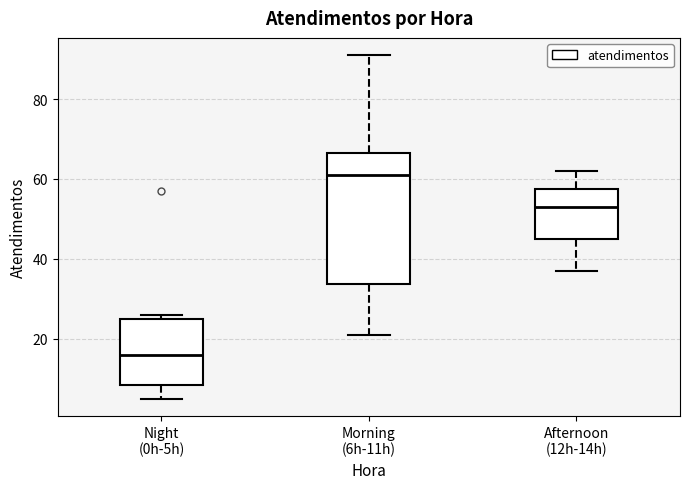

Which box has the highest median line?

Morning (6h-11h)